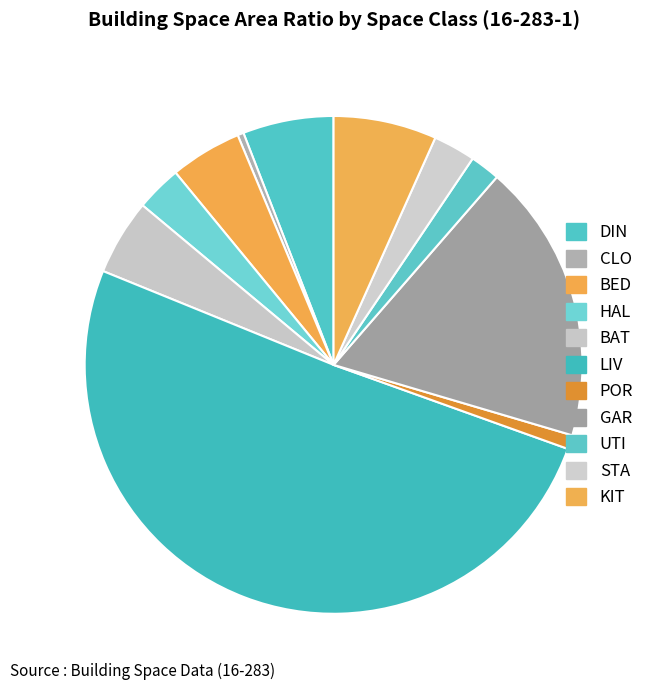

Count the number of slices in the pie.

11